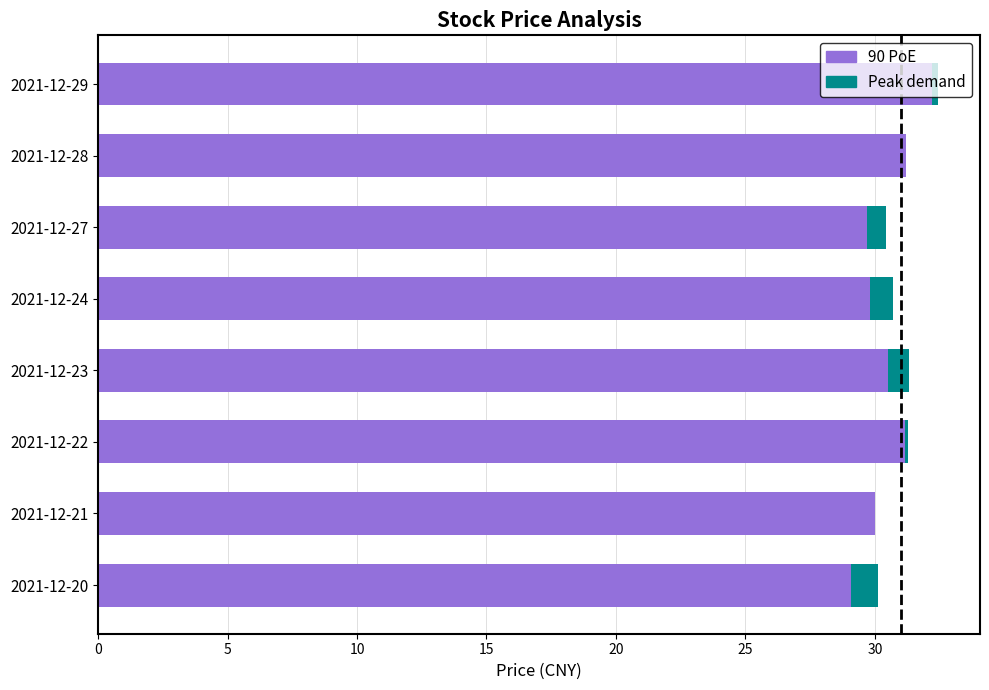

What is the sum of the 90 PoE values at 2021-12-21 and 2021-12-23?

60.5